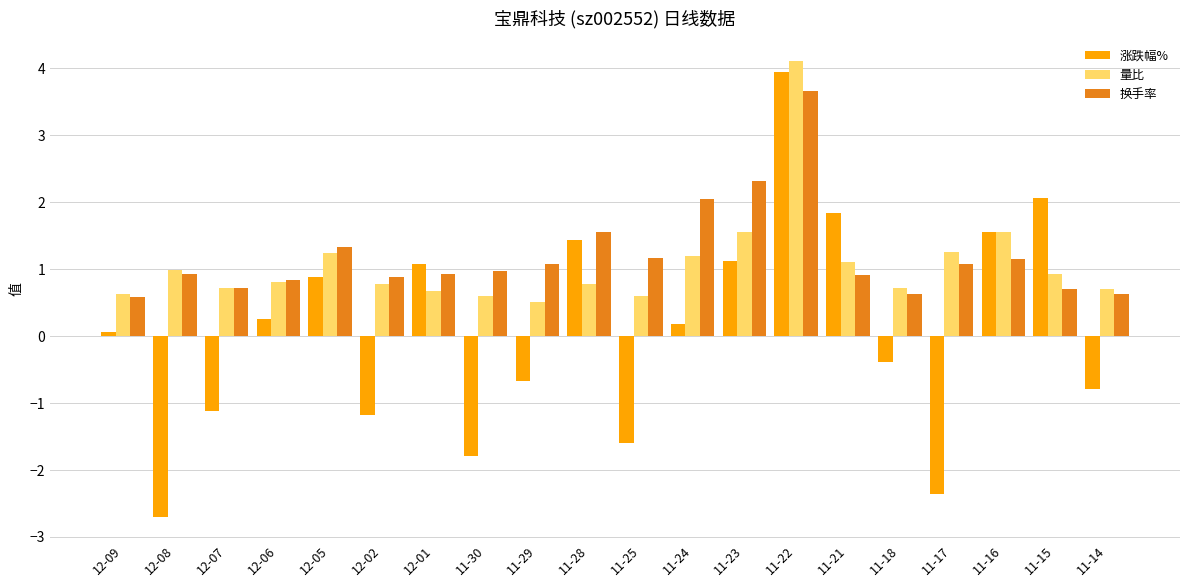

Which series has the largest total across all categories?

换手率